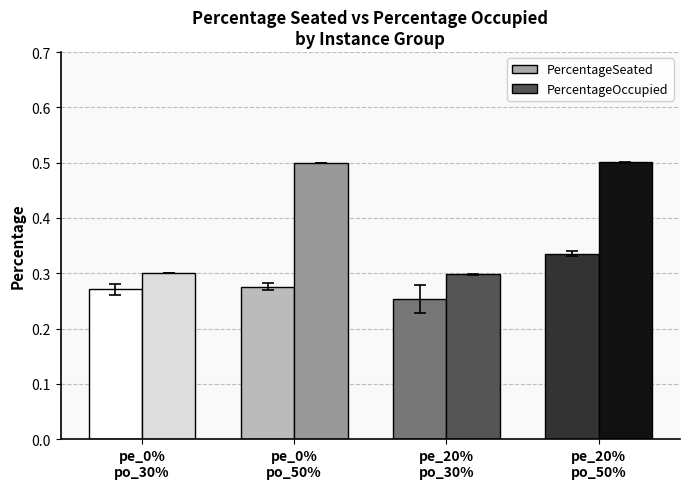

Rank the series by their maximum value, from highest to lowest.

PercentageOccupied, PercentageSeated